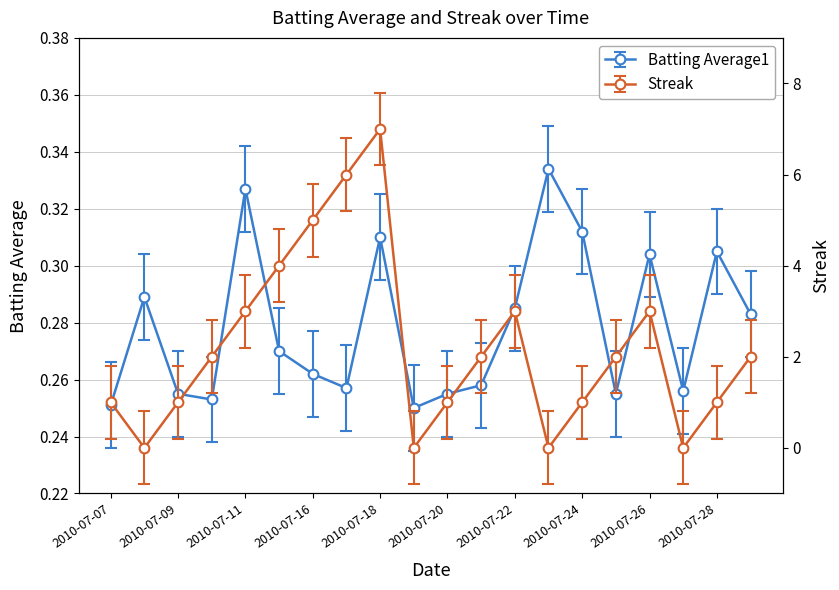

Which series has the widest spread of values?

Streak